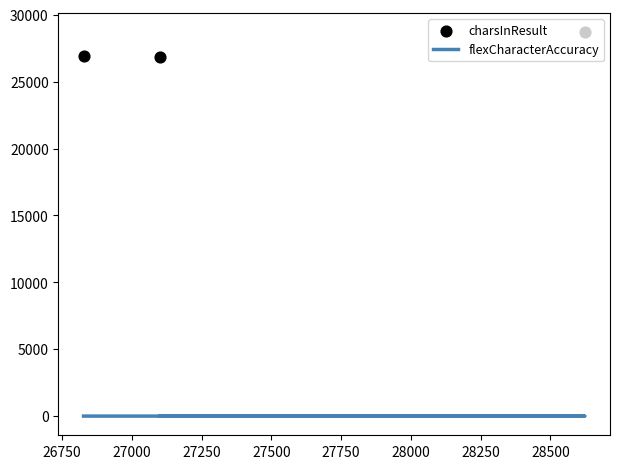

At how many categories does at least one series exceed 17925?

3